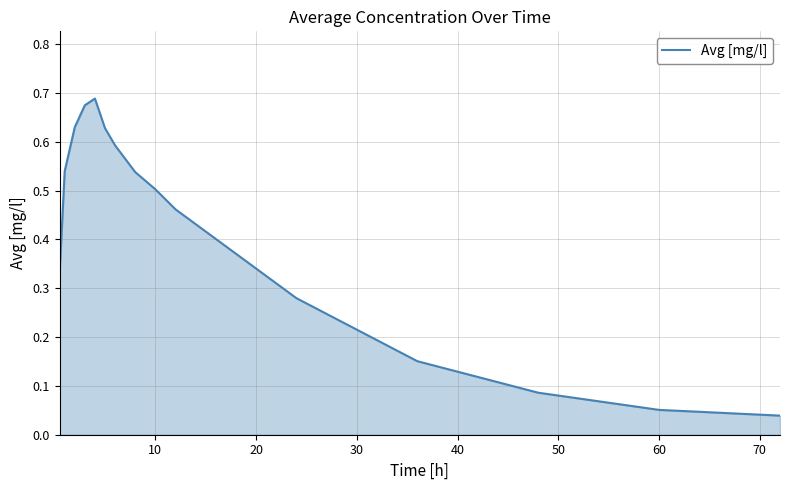

How many interior local peaks (higher than both neighbors) does the data have?

1